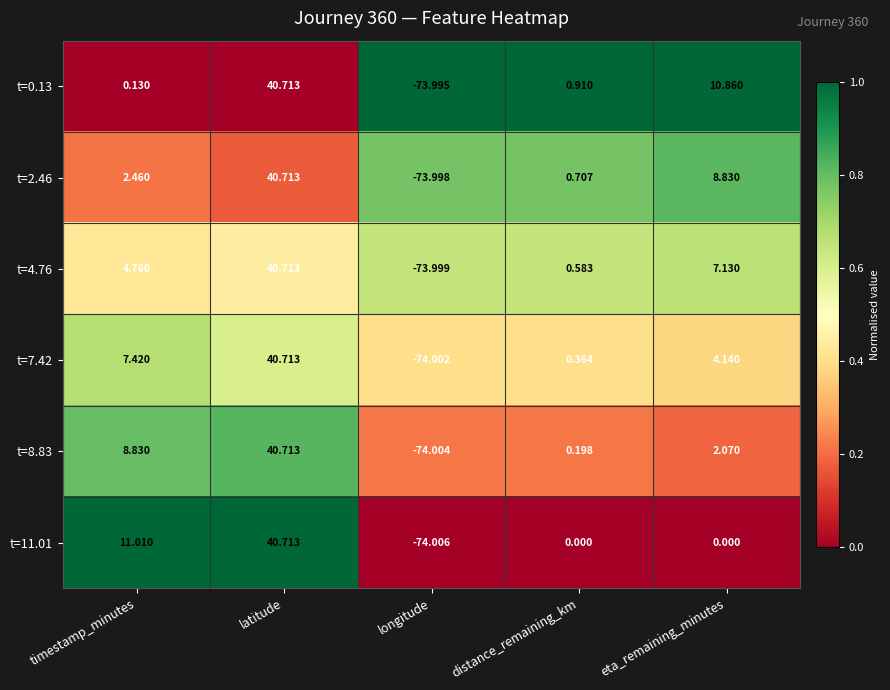

At which label is t=0.13 closest to -16?

timestamp_minutes